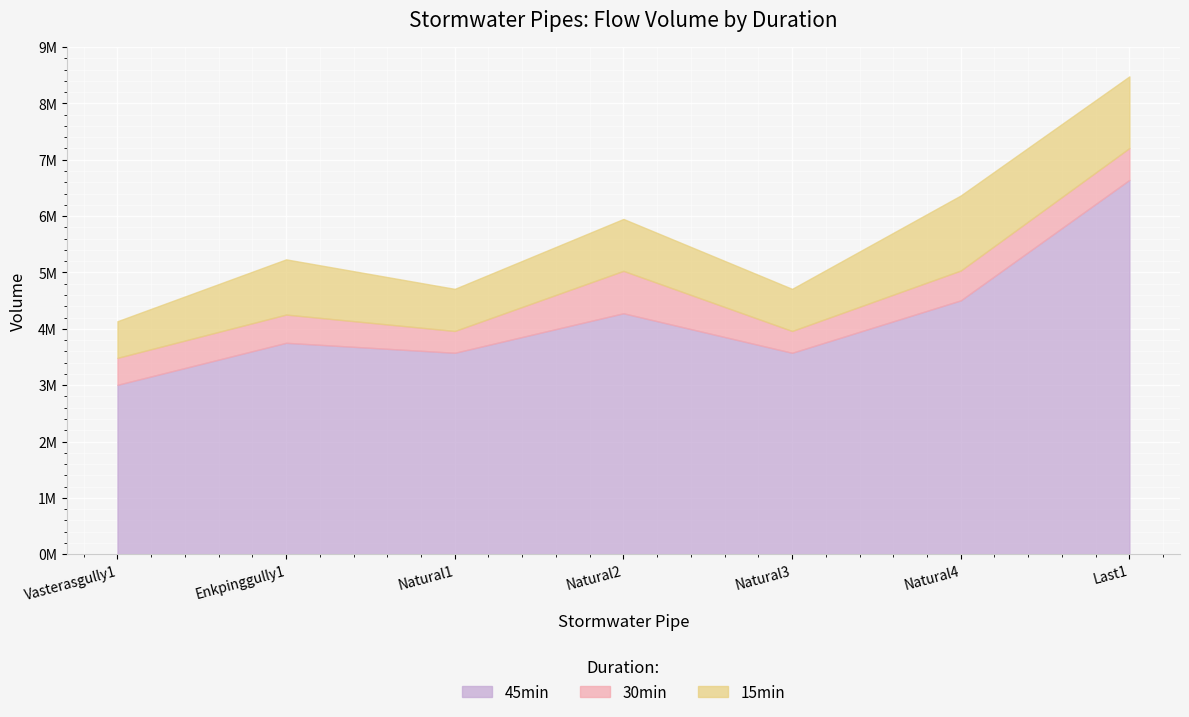

What position from the left is Enkpinggully1?

2